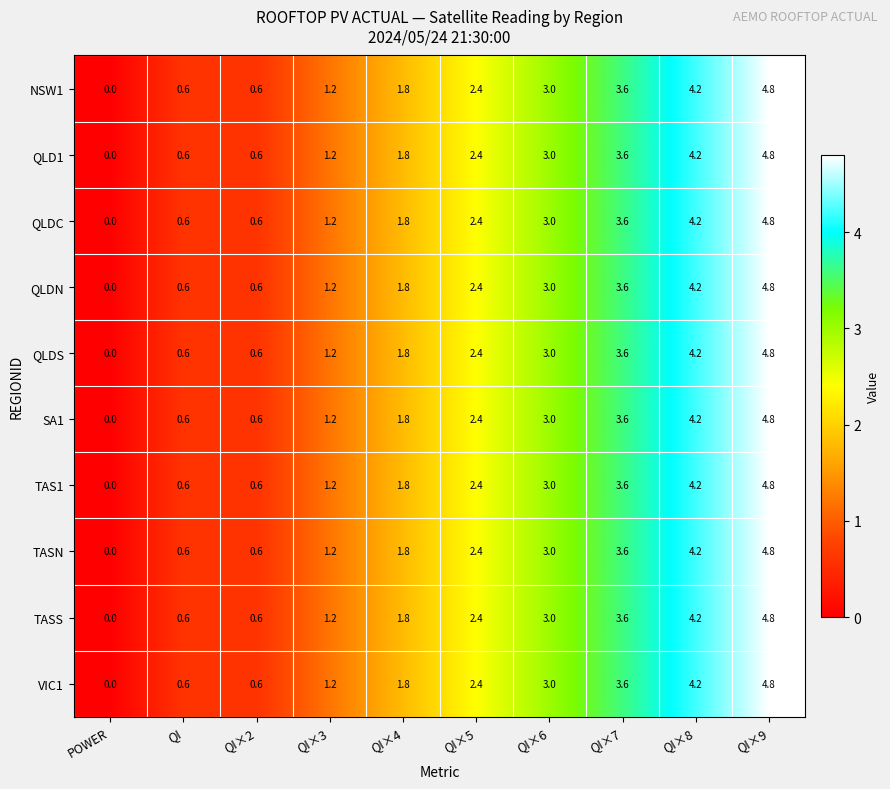

What is the difference between the maximum and second lowest values in the NSW1 series?

4.2